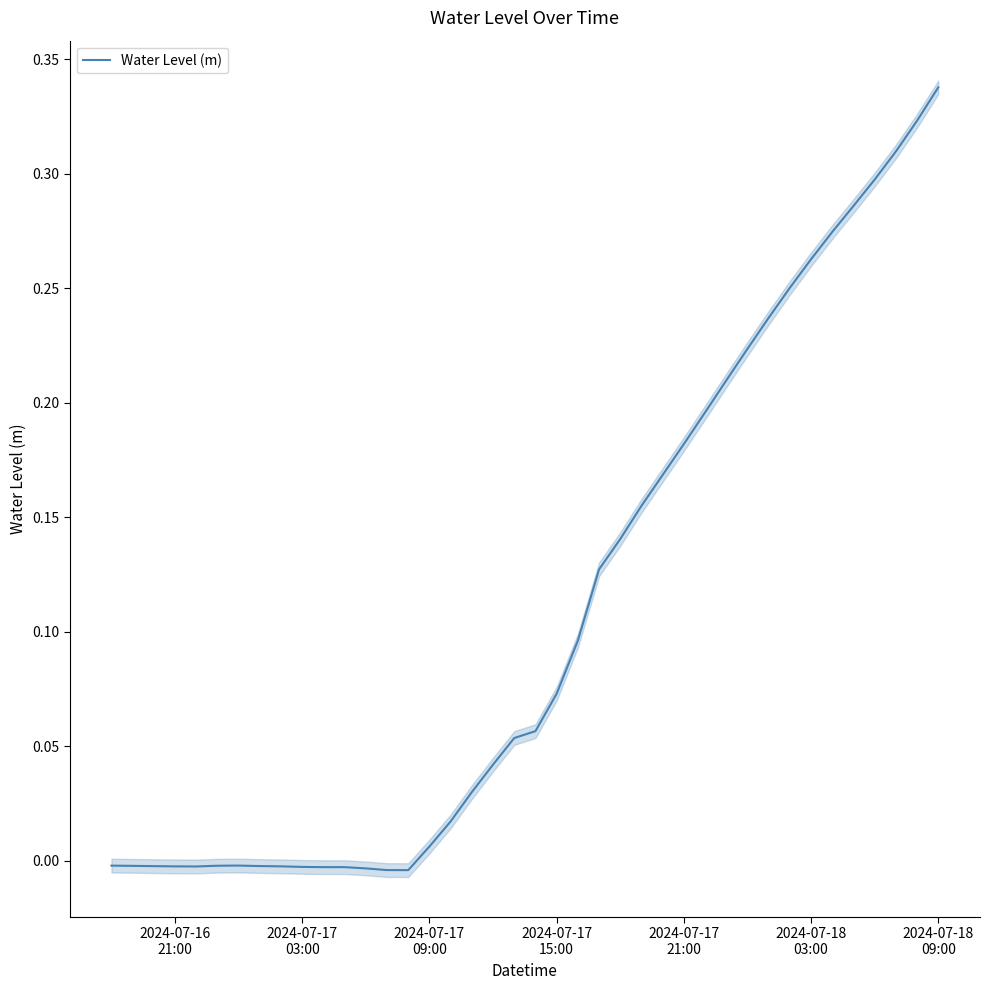

What is the label of the 16th point from the left?

2024-07-17 09:00